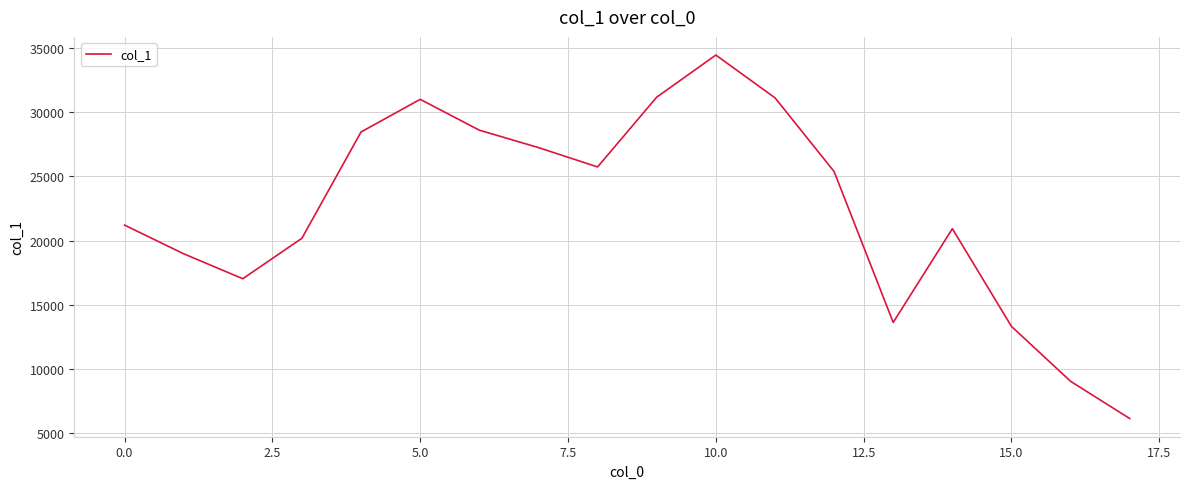

What is the difference between the maximum and minimum values?

28272